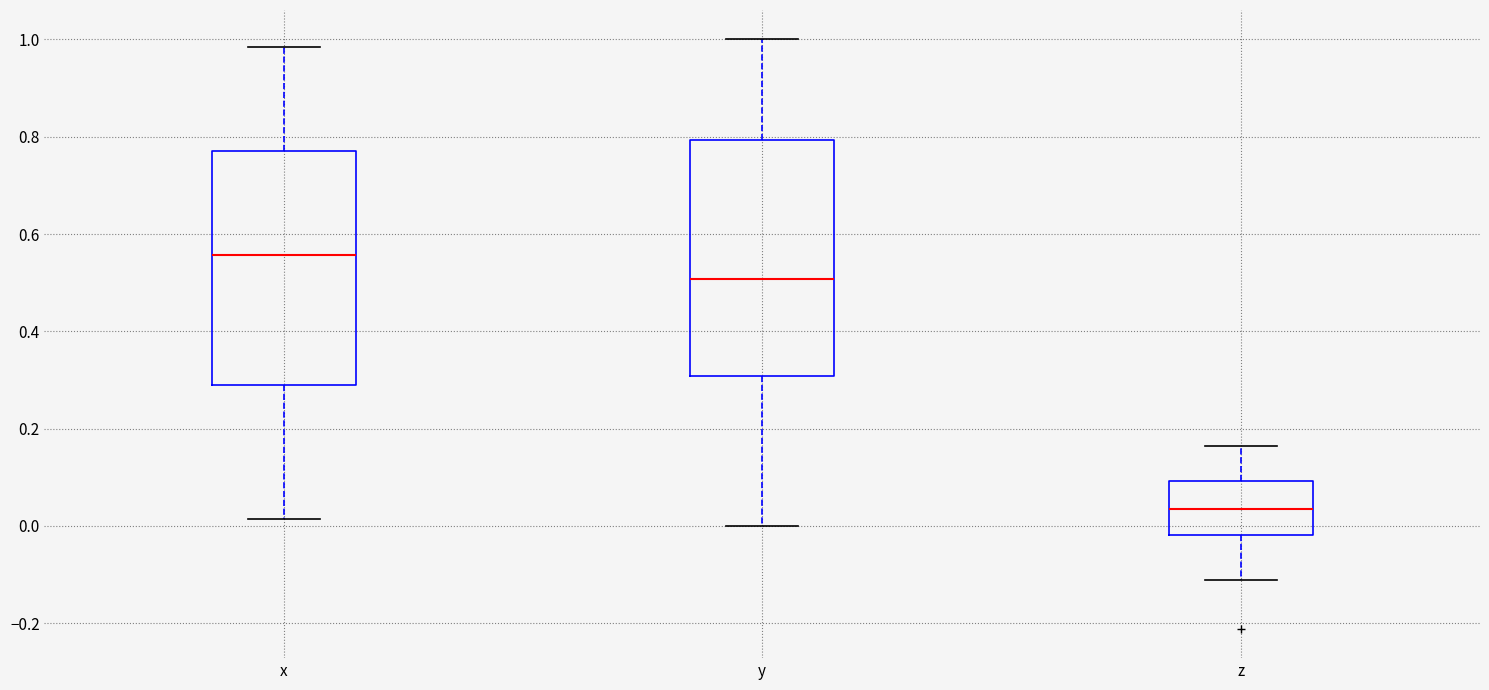

Reading left to right, transcribe this box plot: for each box, give where its median line is, the range the box spans, and where its two whiskers end, as read against the y-axis. The values are not printed on the chart, so give them approximately, as read against the axis.

x: median 0.56, box 0.28 to 0.78, whiskers 0.02 to 0.98
y: median 0.50, box 0.30 to 0.80, whiskers 0.00 to 1.00
z: median 0.04, box -0.02 to 0.10, whiskers -0.12 to 0.16